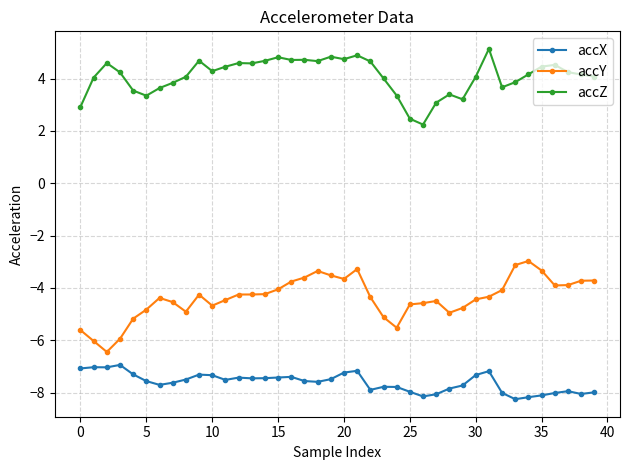

At how many categories does at least one series exceed 0?

40